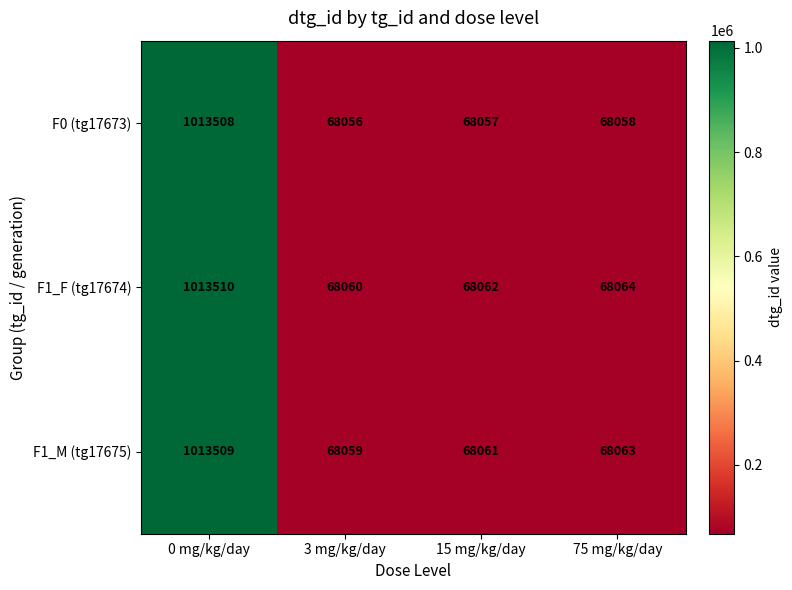

At 15 mg/kg/day, list the series in order from largest to smallest.

F1_F (tg17674), F1_M (tg17675), F0 (tg17673)